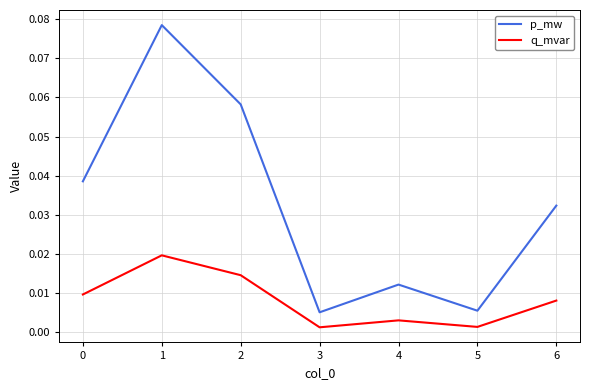

Which series has the widest spread of values?

p_mw